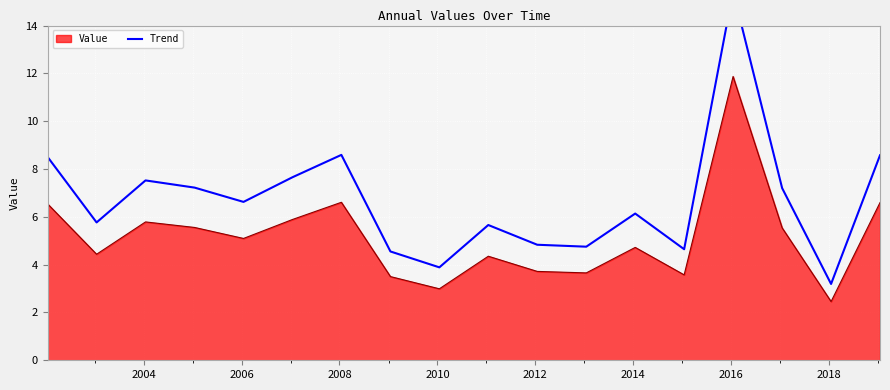

True or false: the data has more than 1 interior local peaks.

True